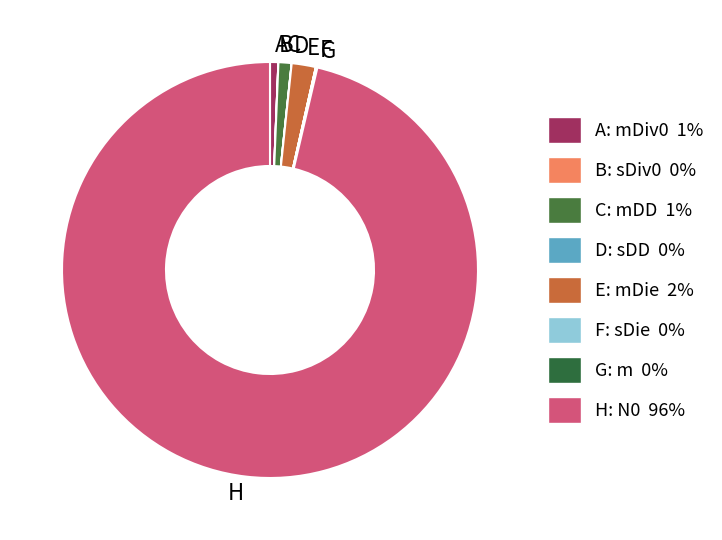

Approximately how many times larger is the value at A compared to E?

0.3